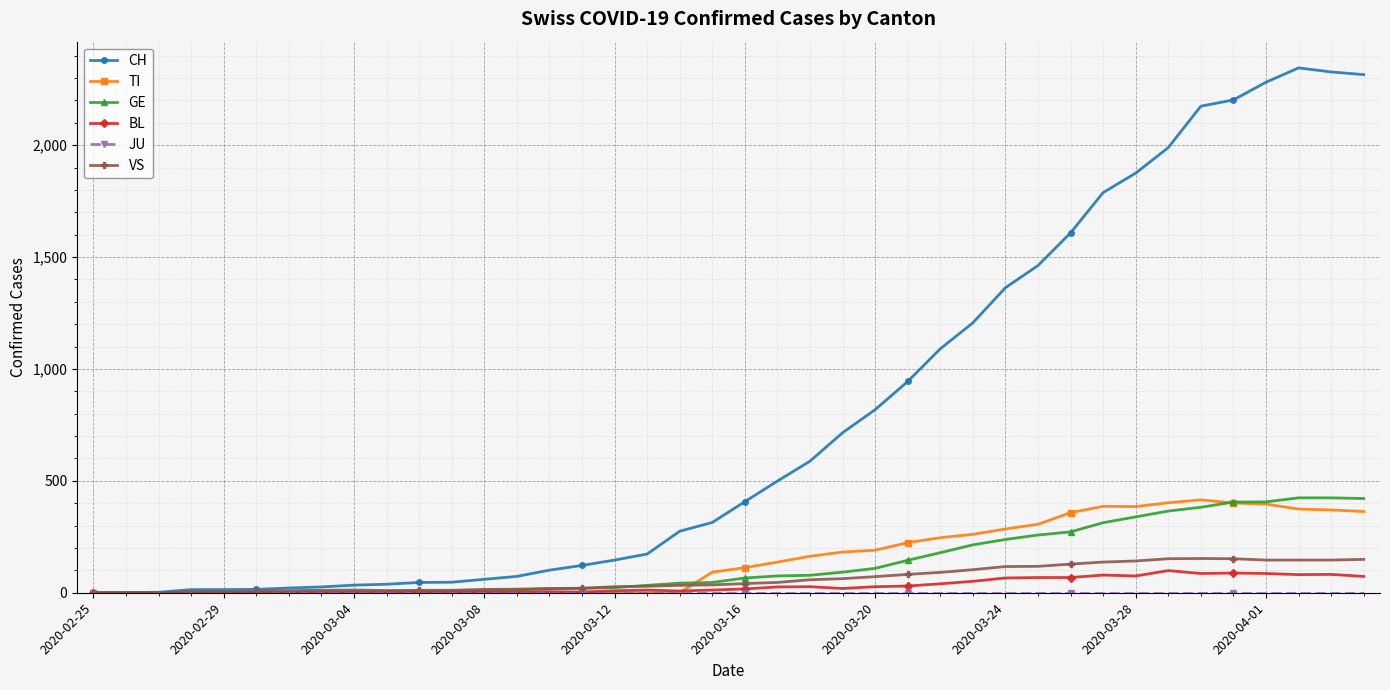

Which series has the largest total across all categories?

CH